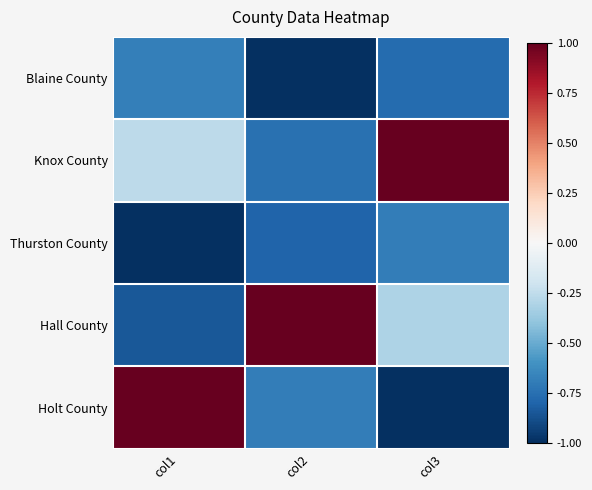

Which series changed the most between col1 and col3?

Holt County